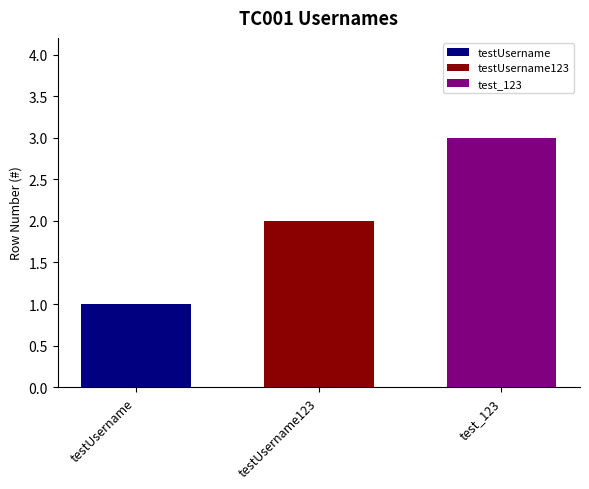

Rank the series by their average value, from highest to lowest.

test_123, testUsername123, testUsername